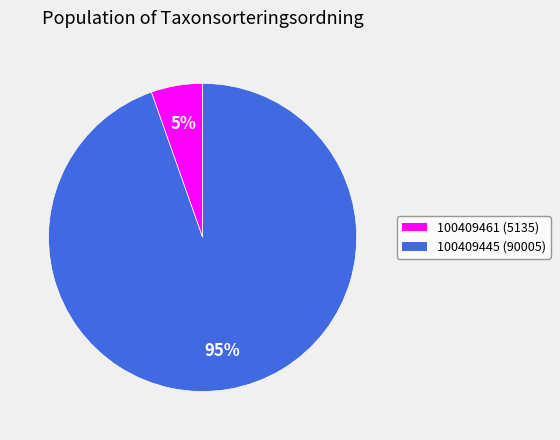

True or false: 100409461 accounts for 5% of the total.

True